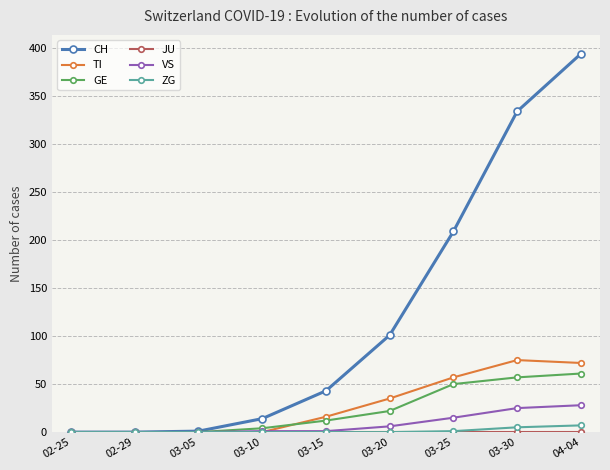

The value of GE at 02-29 is -30. True or false?

False